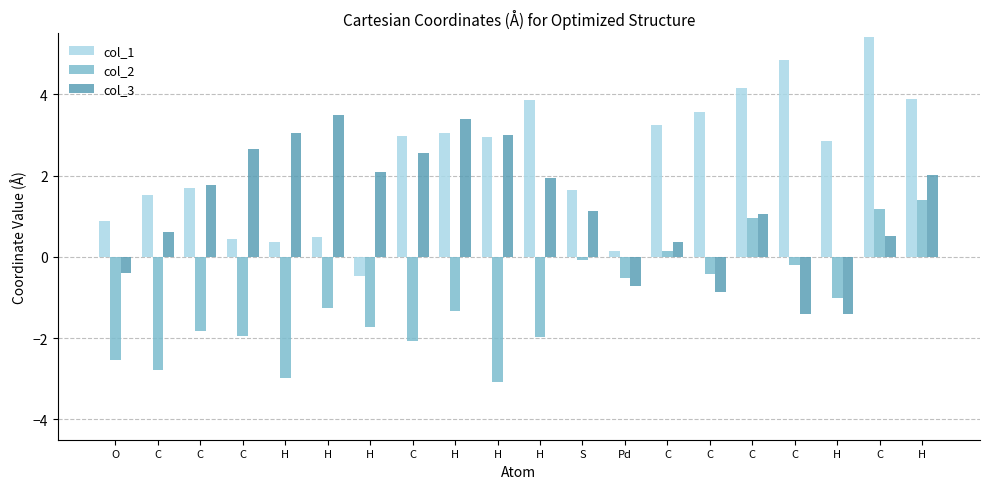

What are all the series names shown in the legend?

col_1, col_2, col_3